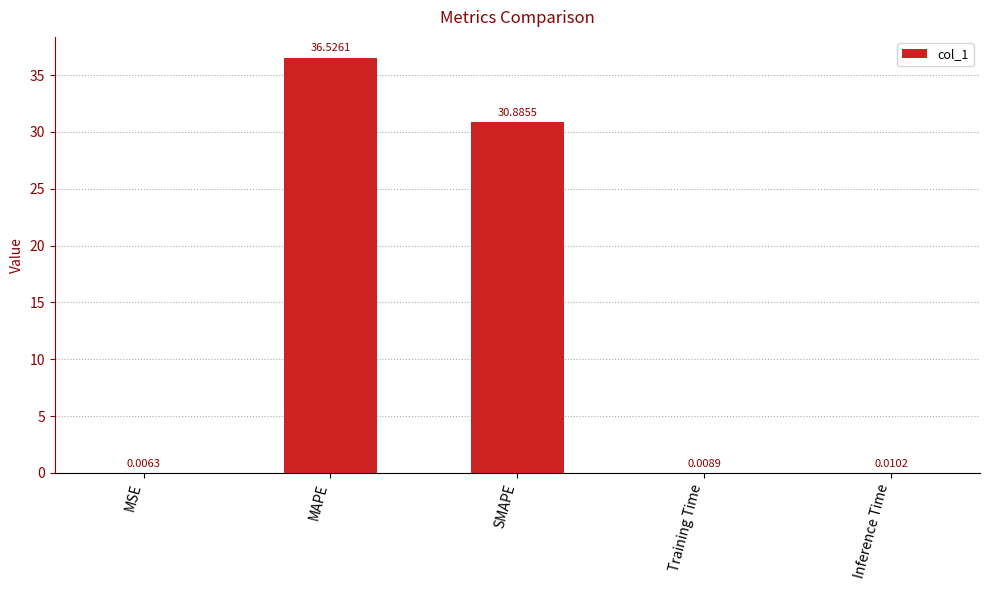

What is the change in value from SMAPE to Inference Time?

-30.9